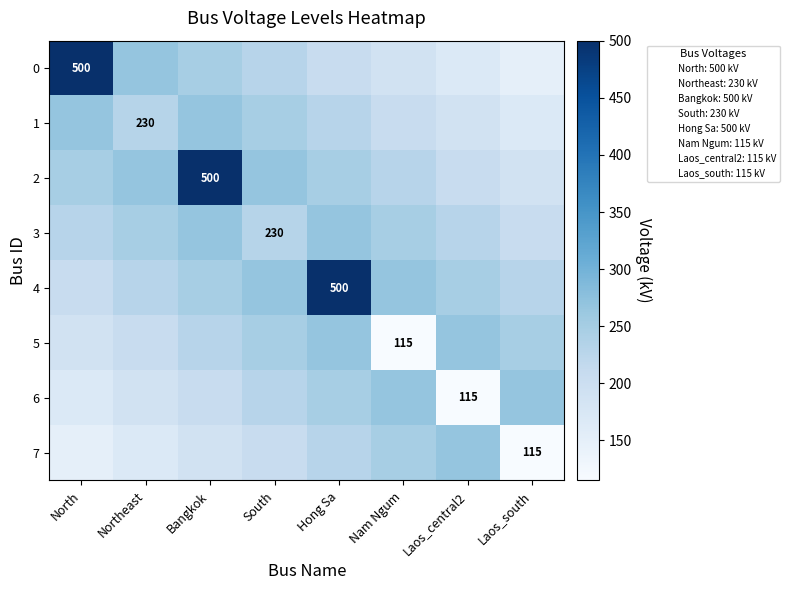

List the labels in order of 2 value, smallest first.

Laos_south, Laos_central2, Nam Ngum, North, Hong Sa, Northeast, South, Bangkok